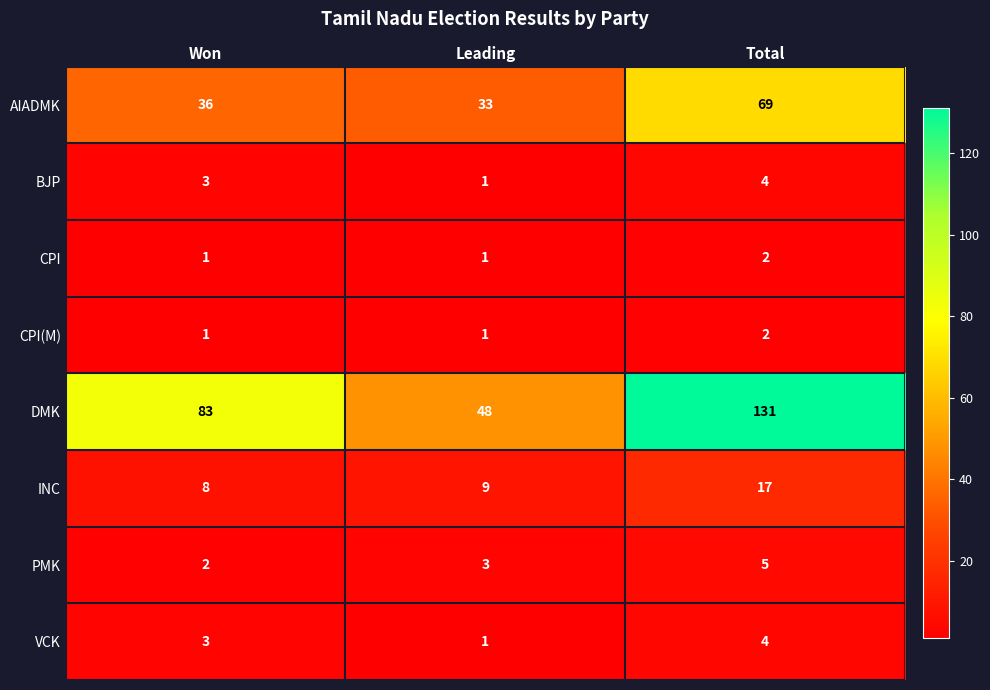

What is the difference between the maximum and minimum values in the DMK series?

83